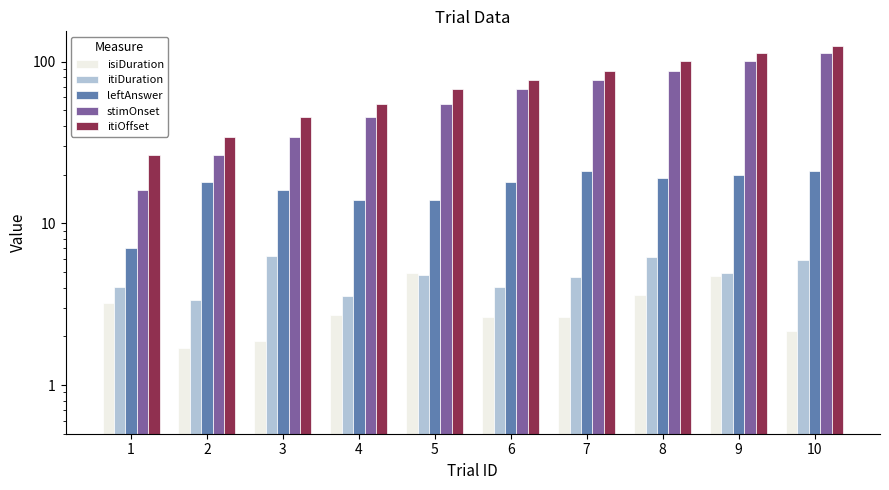

What is the sum of the itiOffset values at 5 and 6?

144.8